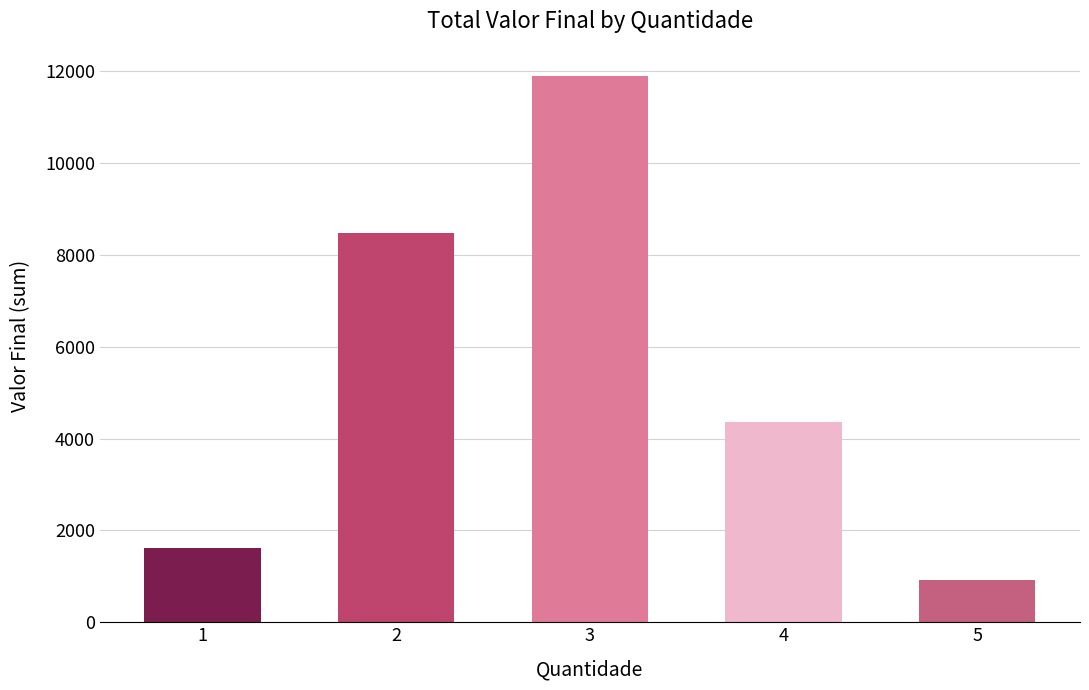

Are the bars grouped side by side (vs. stacked)?

No